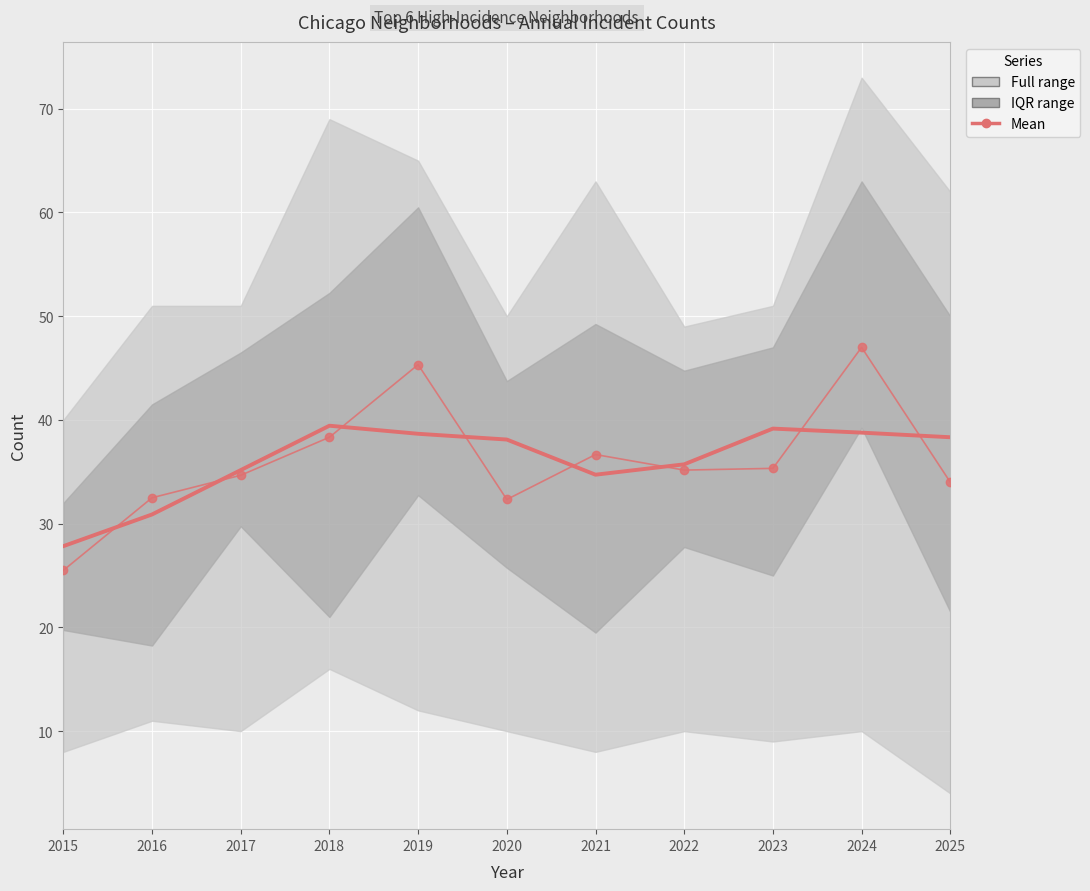

At which label does Mean (smoothed) reach its minimum?

2015